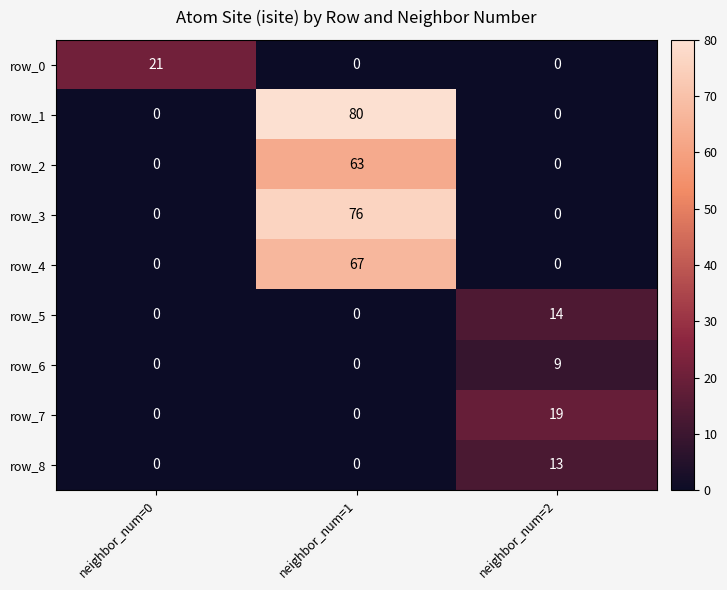

What is the total value across all series at neighbor_num=1?

286